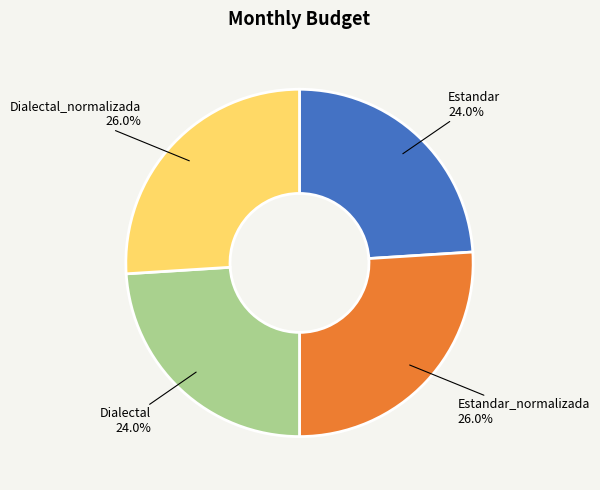

How many segments does this pie chart have?

4